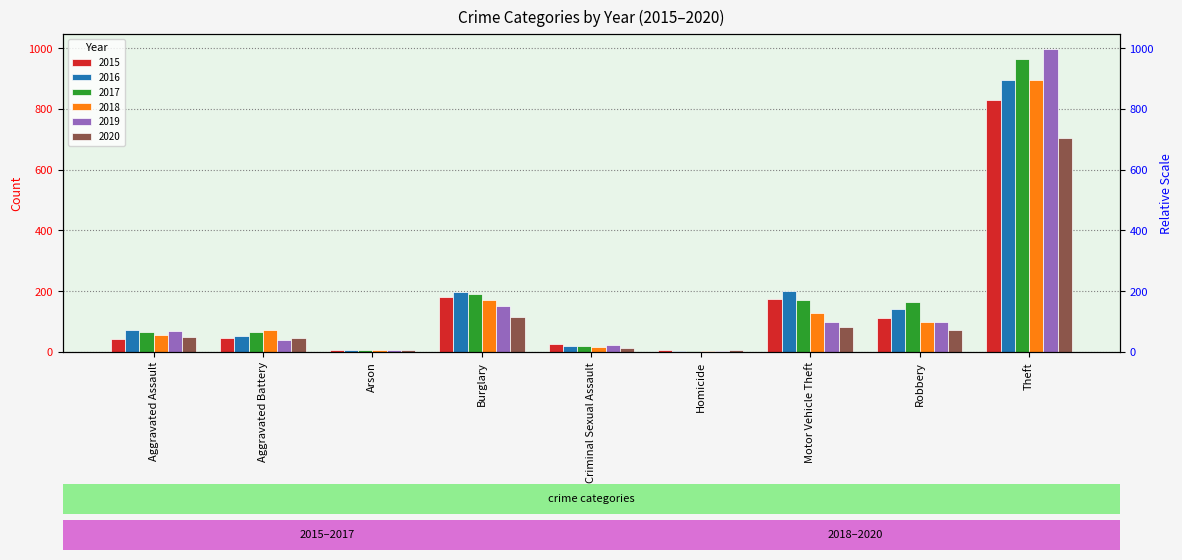

What is the difference between the maximum and minimum values in the 2020 series?

701